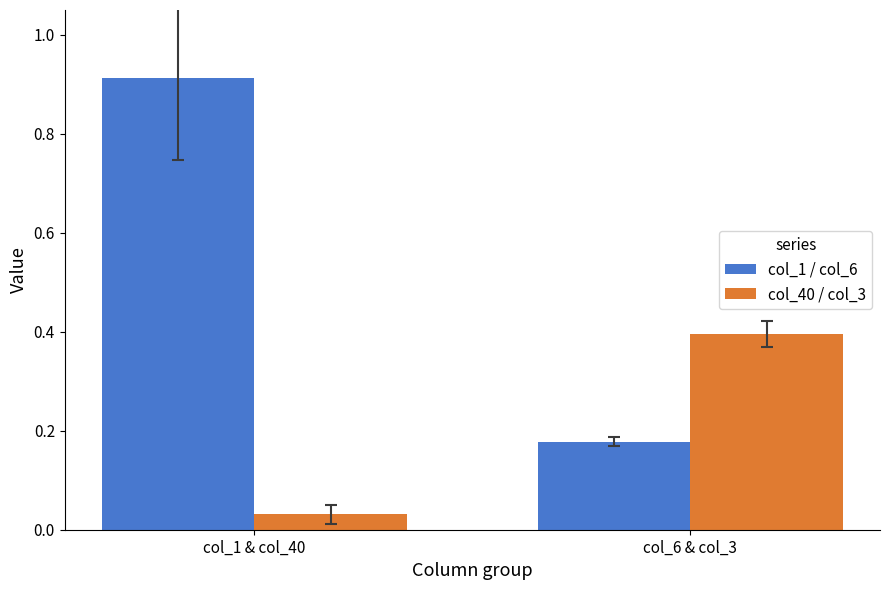

What is the difference between the col_1 / col_6 values at col_1 & col_40 and col_6 & col_3?

0.7